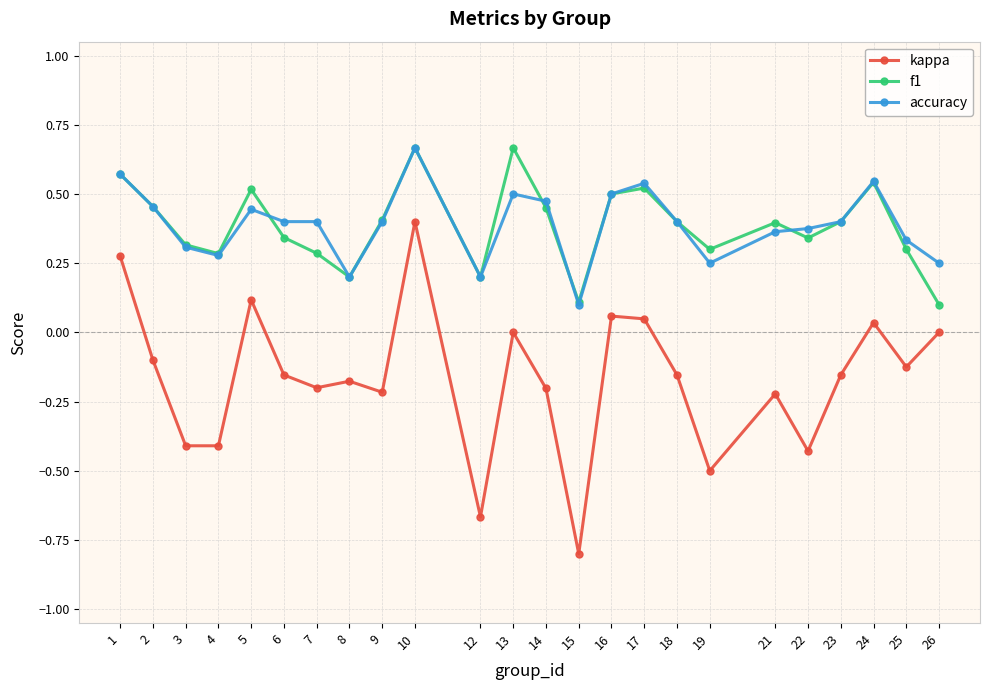

What is the smallest value displayed?

-0.8